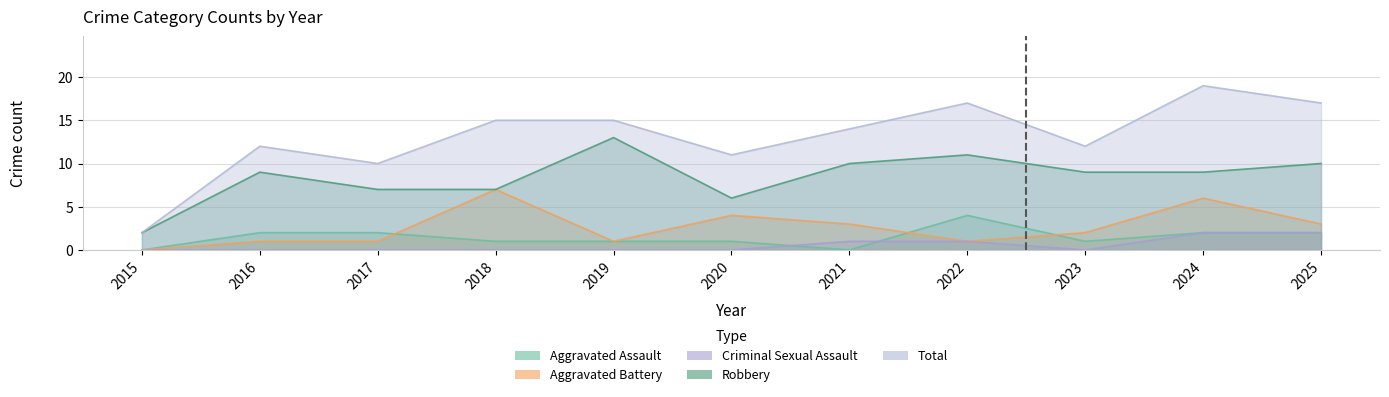

True or false: Aggravated Assault and Robbery cross at least once.

False